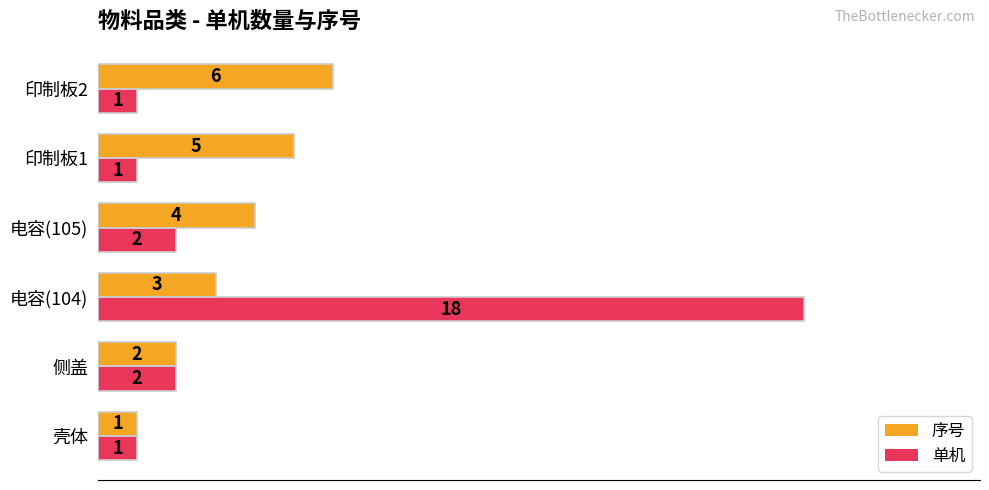

The value of 单机 at 电容(104) is 11. True or false?

False